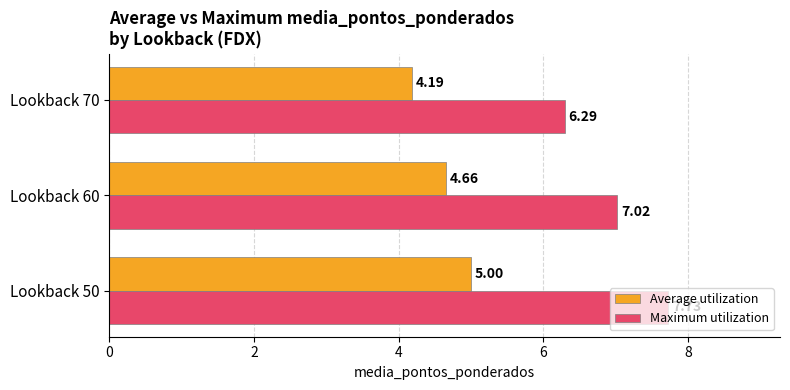

Which series has the largest range (max minus min)?

Maximum utilization